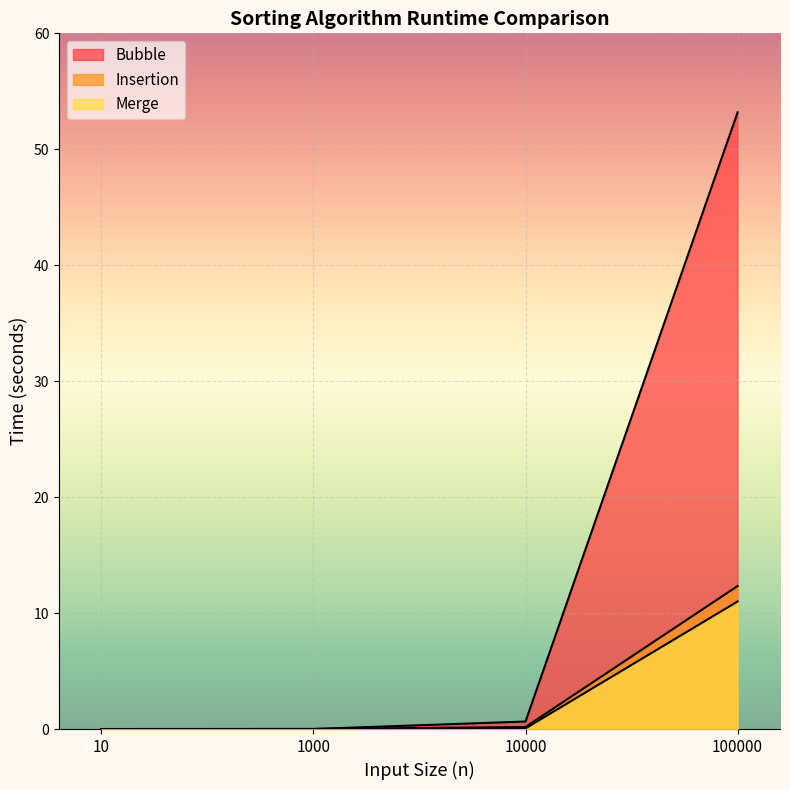

What is the sum of the Bubble values at 10 and 100000?

53.2